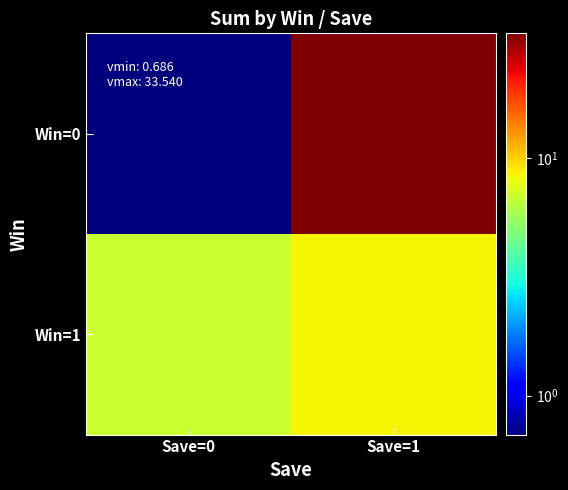

Rank the series by their maximum value, from highest to lowest.

Win=0, Win=1